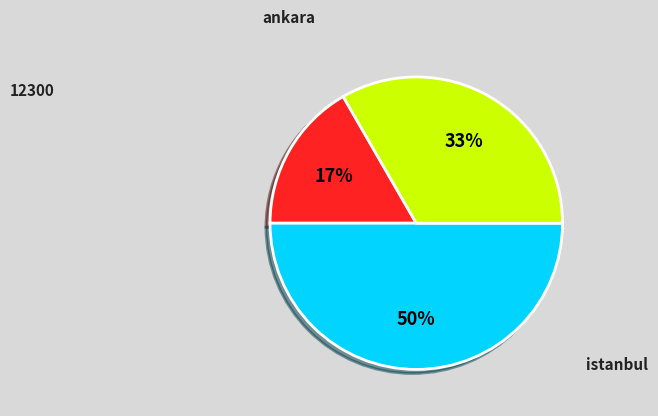

To the nearest percent, what is the average slice percentage?

33%